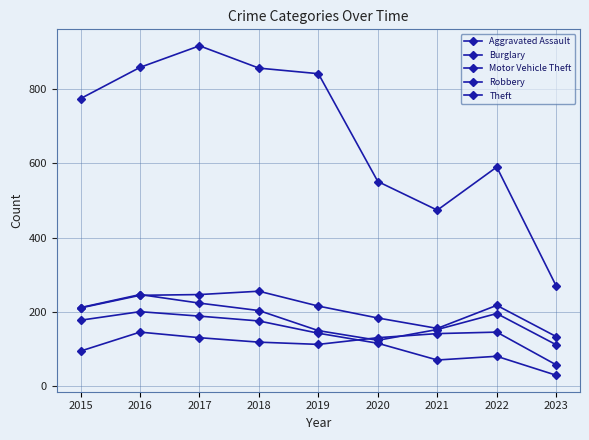

Which series has the largest total across all categories?

Theft